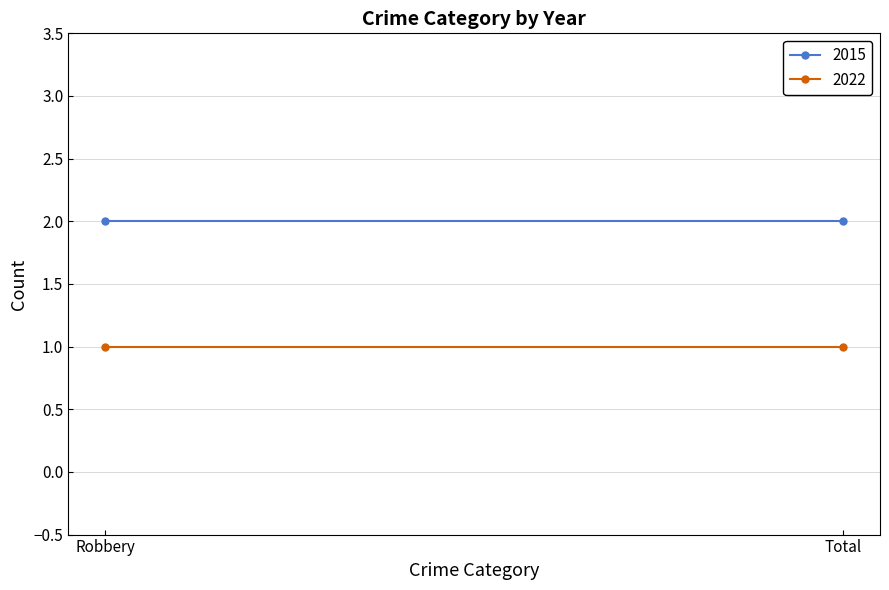

Reading left to right, transcribe all the data shown in this chart.

2015: 2	2
2022: 1	1